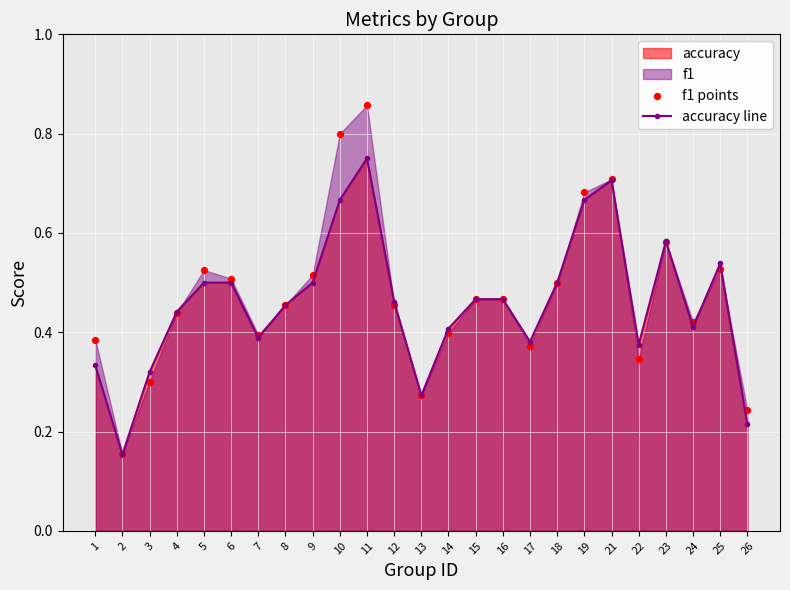

At which category is the sum across all series the highest?

11